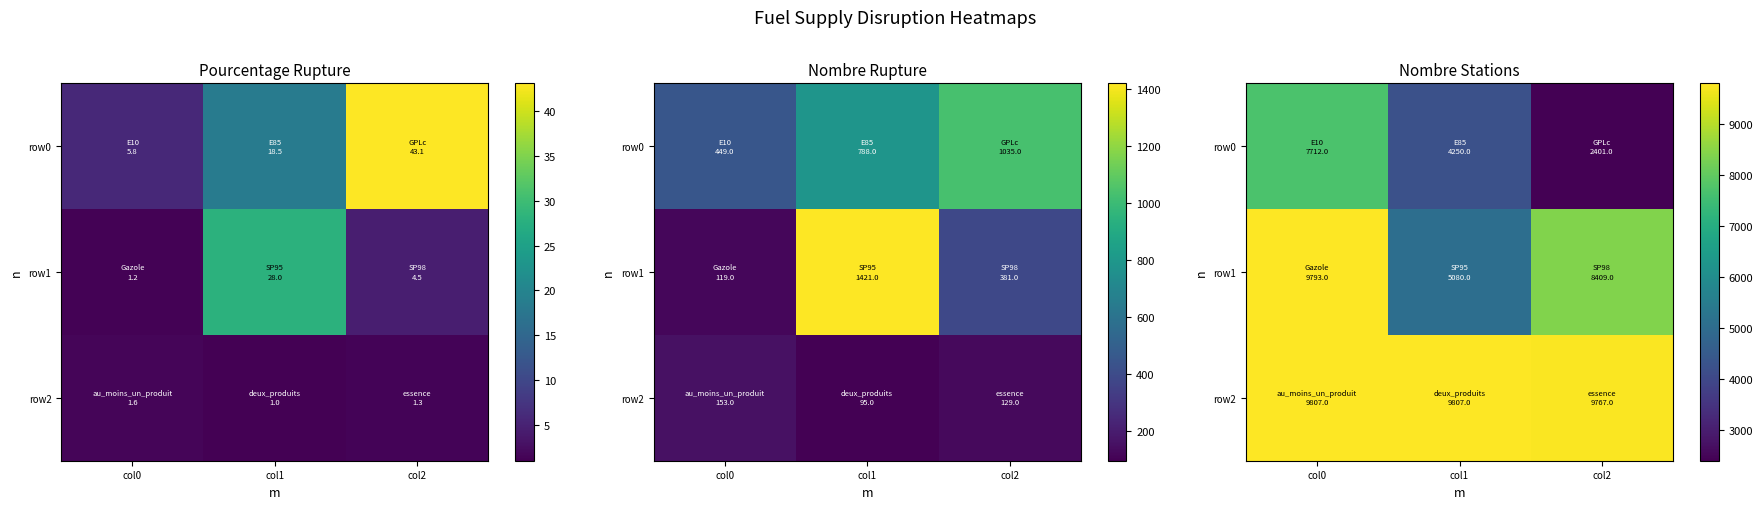

What is the maximum value shown in the chart?

9807